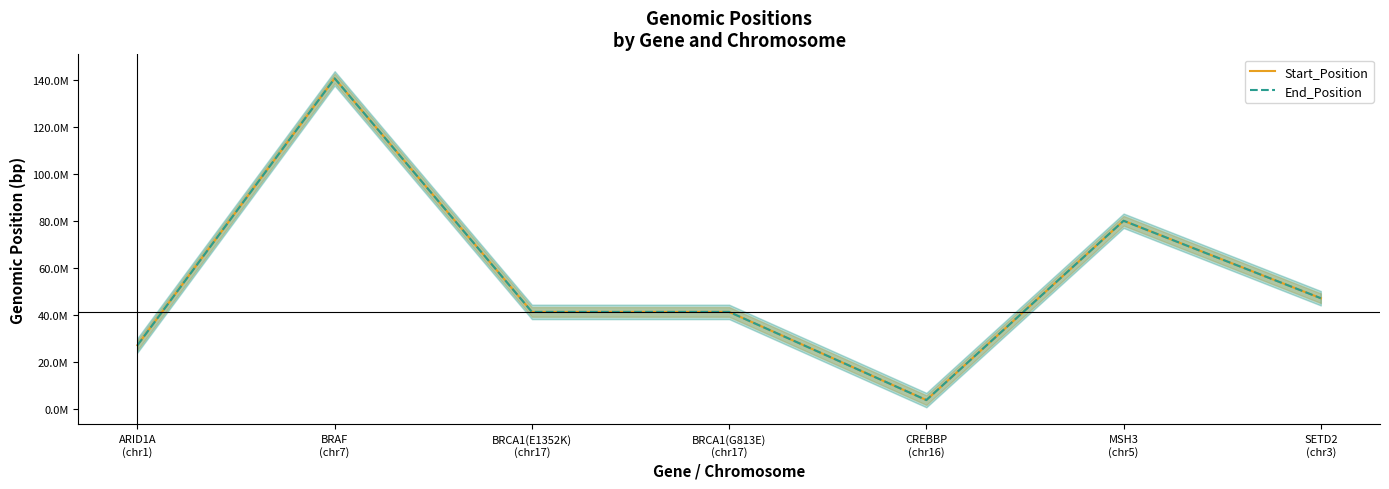

What is the lowest value of the End_Position series?

3779766